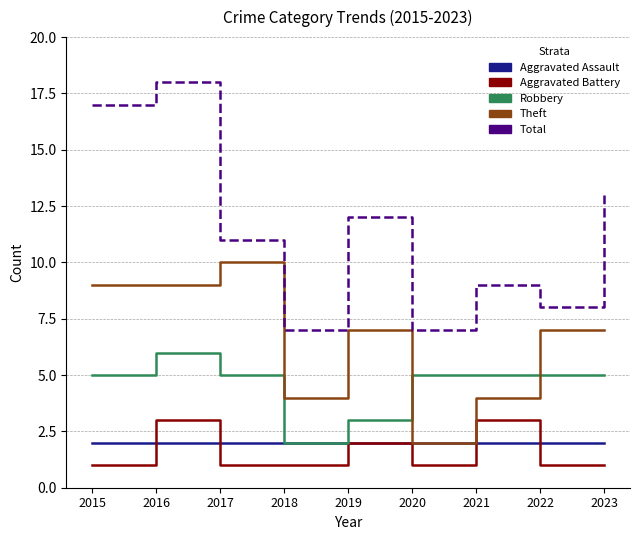

Reading right to left, extract all data points from this chart.

Aggravated Assault: 2023=2	2022=2	2021=2	2020=2	2019=2	2018=2	2017=2	2016=2	2015=2
Aggravated Battery: 2023=1	2022=1	2021=3	2020=1	2019=2	2018=1	2017=1	2016=3	2015=1
Robbery: 2023=5	2022=5	2021=5	2020=5	2019=3	2018=2	2017=5	2016=6	2015=5
Theft: 2023=7	2022=7	2021=4	2020=2	2019=7	2018=4	2017=10	2016=9	2015=9
Total: 2023=13	2022=8	2021=9	2020=7	2019=12	2018=7	2017=11	2016=18	2015=17